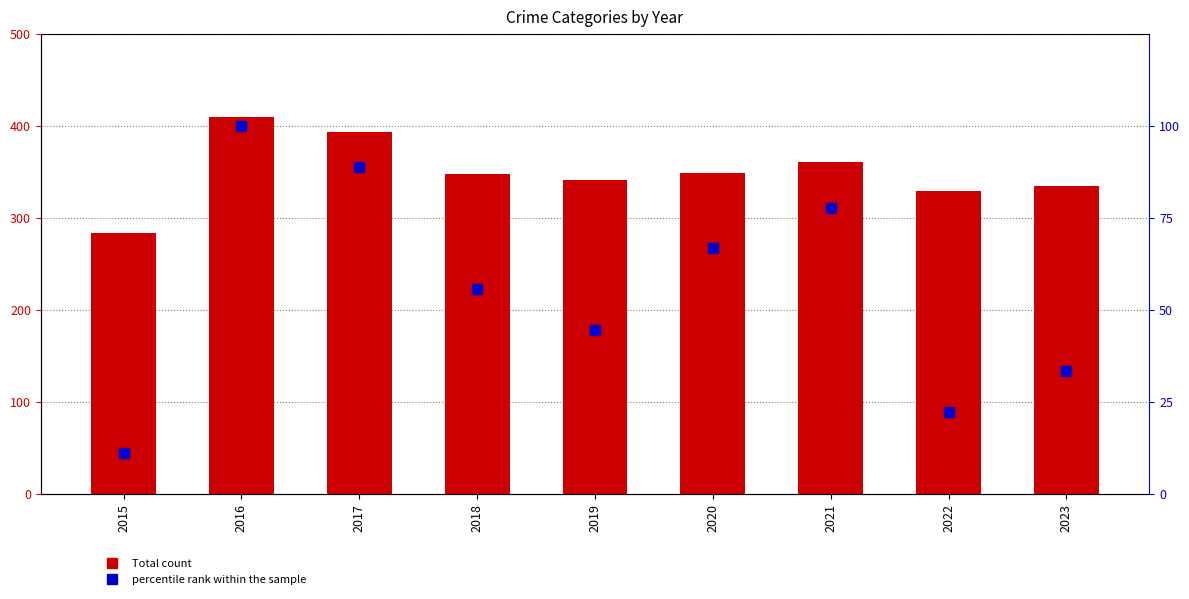

Which series contains the lowest Y value?

percentile rank within the sample